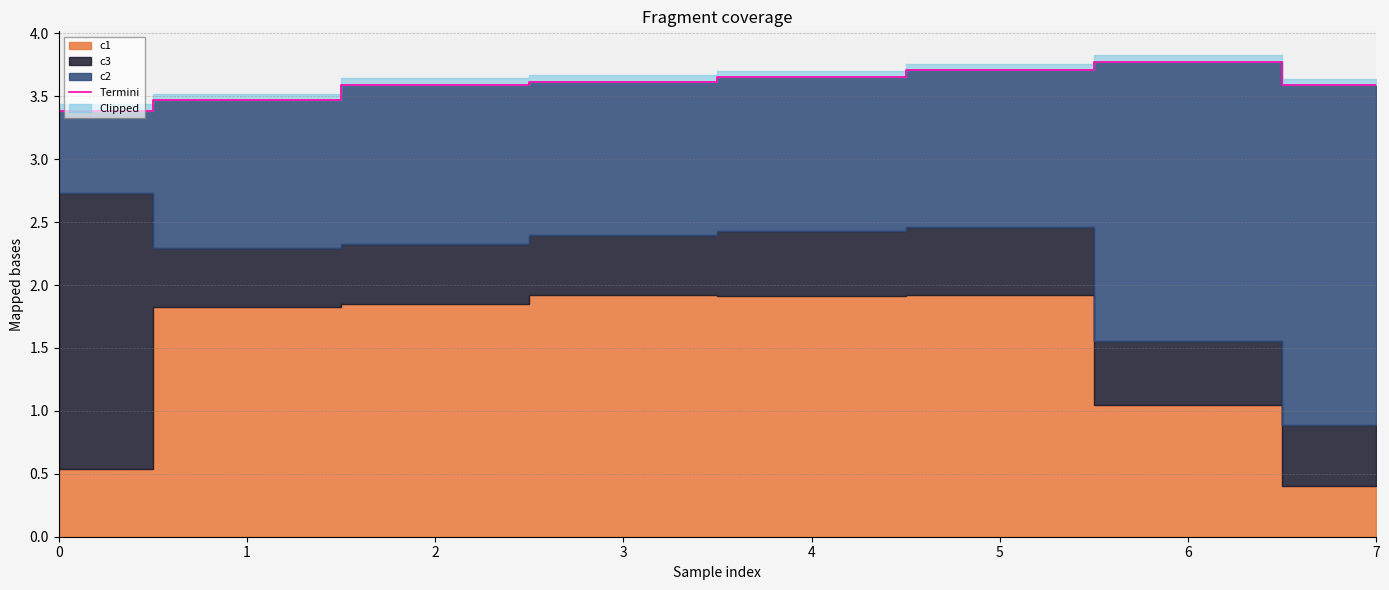

The chart shows a value of 3.6 at 2. True or false?

True